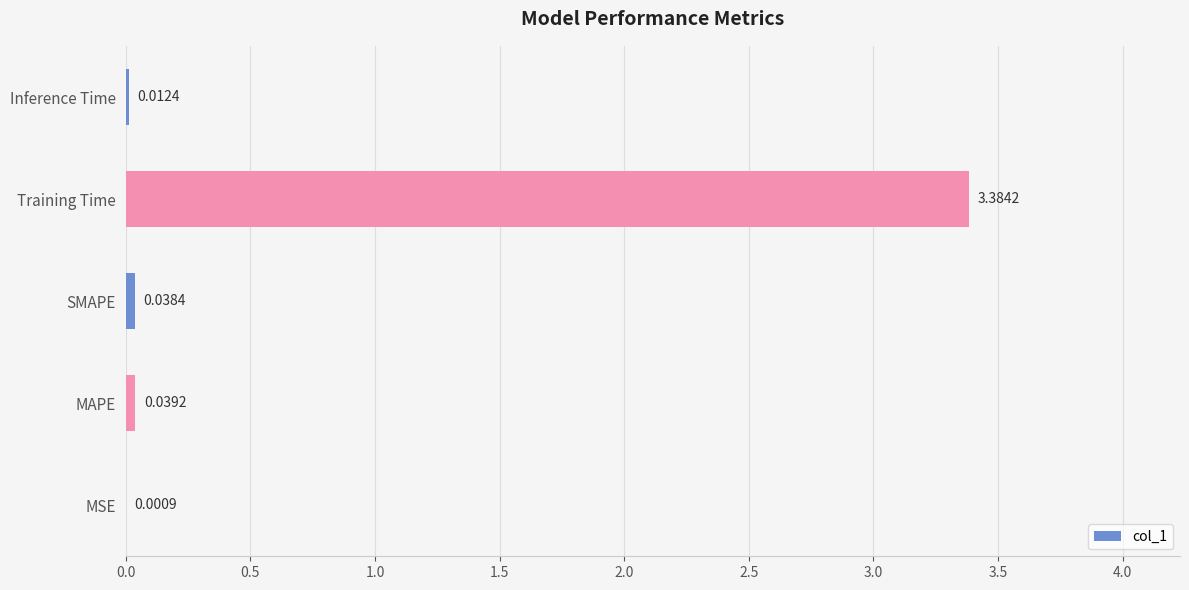

Which label corresponds to the largest value in the chart?

Training Time